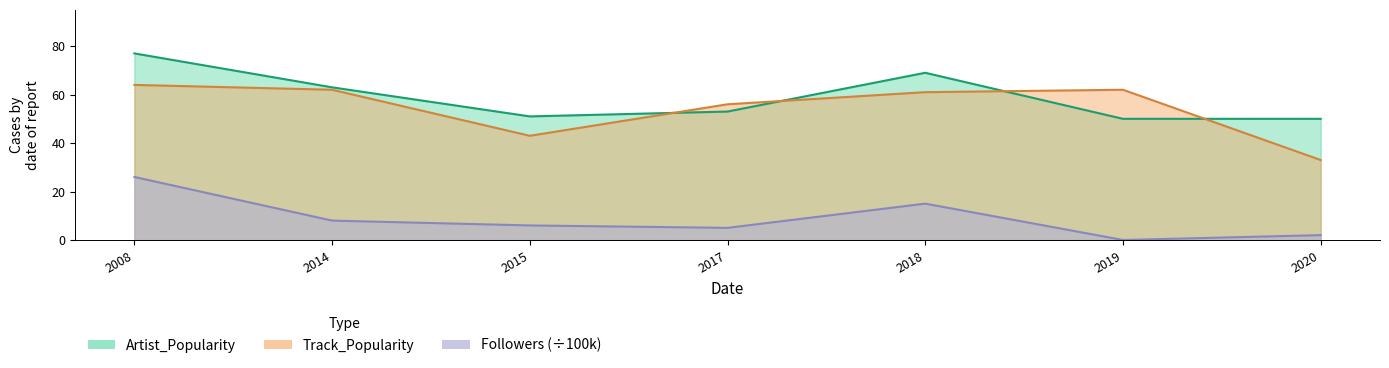

Between which two adjacent categories do Track_Popularity and Artist_Popularity first intersect?

2015 and 2017